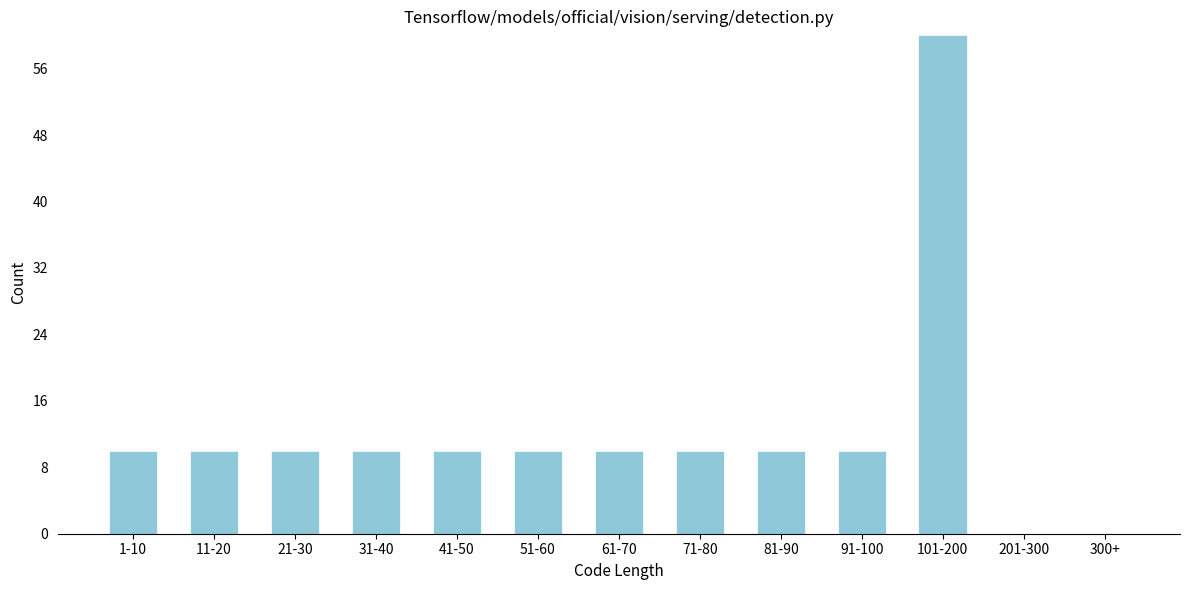

Reading left to right, transcribe all the data shown in this chart.

1-10=10	11-20=10	21-30=10	31-40=10	41-50=10	51-60=10	61-70=10	71-80=10	81-90=10	91-100=10	101-200=60	201-300=0	300+=0